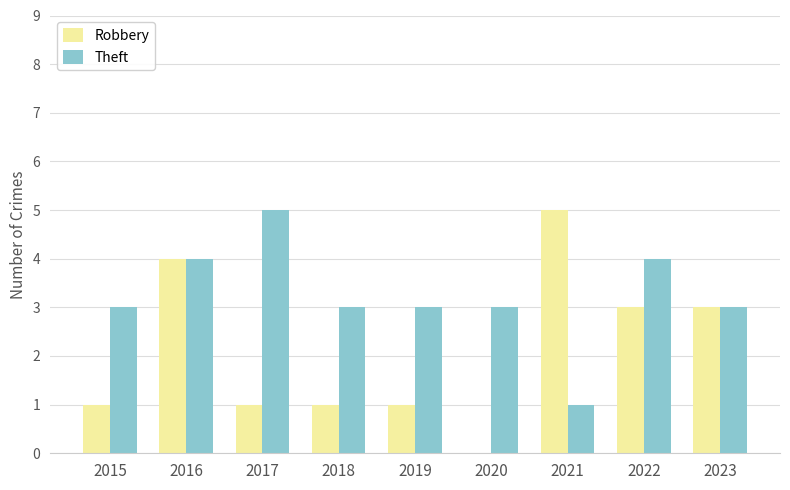

What is the maximum value for Theft?

5